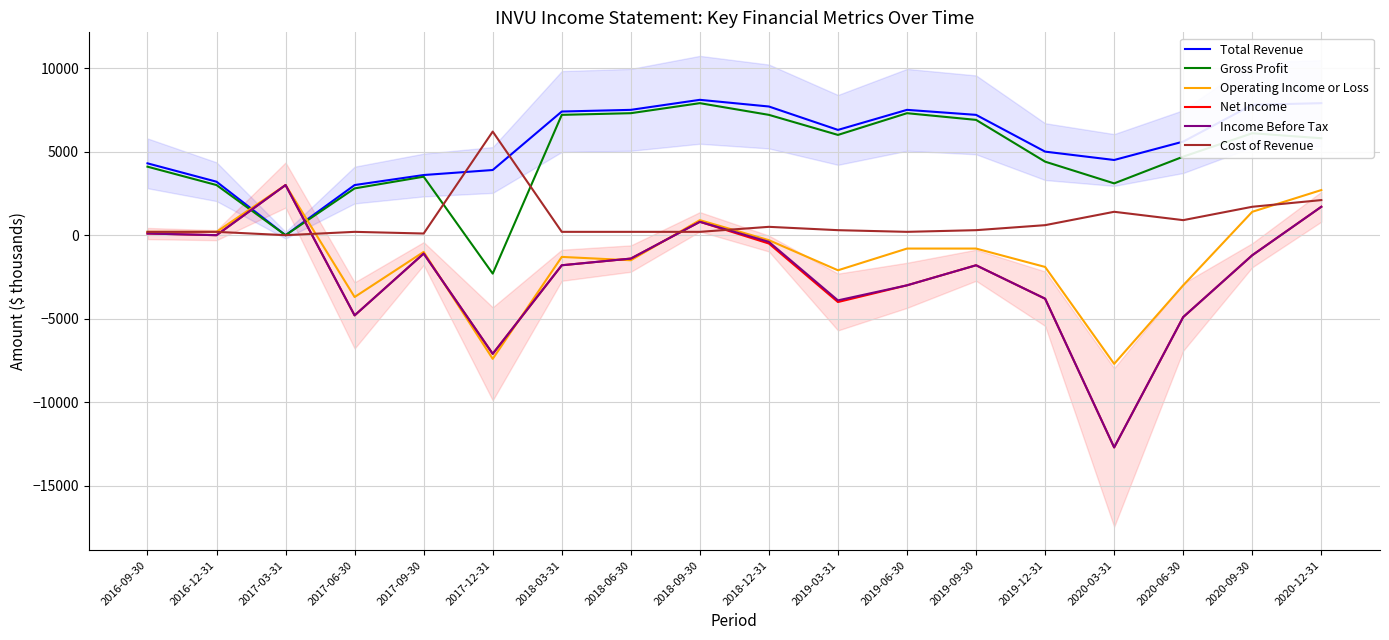

What value does the Income Before Tax series have at 2019-09-30, to the nearest 50?

-1800